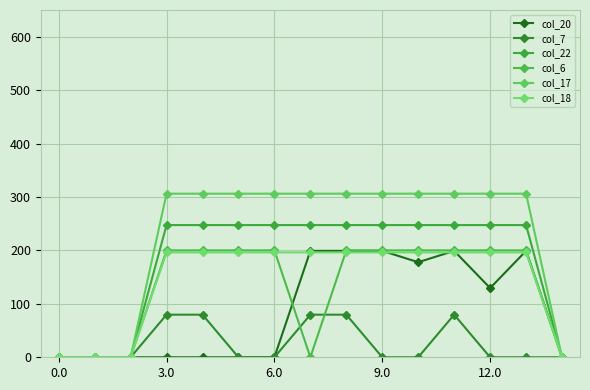

True or false: col_7 and col_20 intersect in this chart.

False